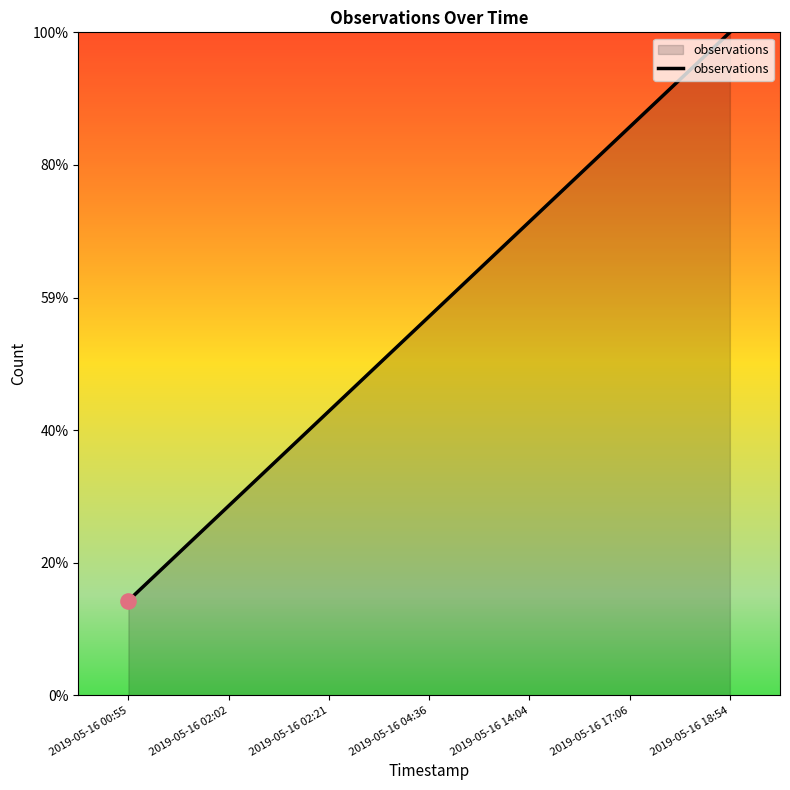

Which has a higher value, 2019-05-16 02:02 or 2019-05-16 04:36?

2019-05-16 04:36